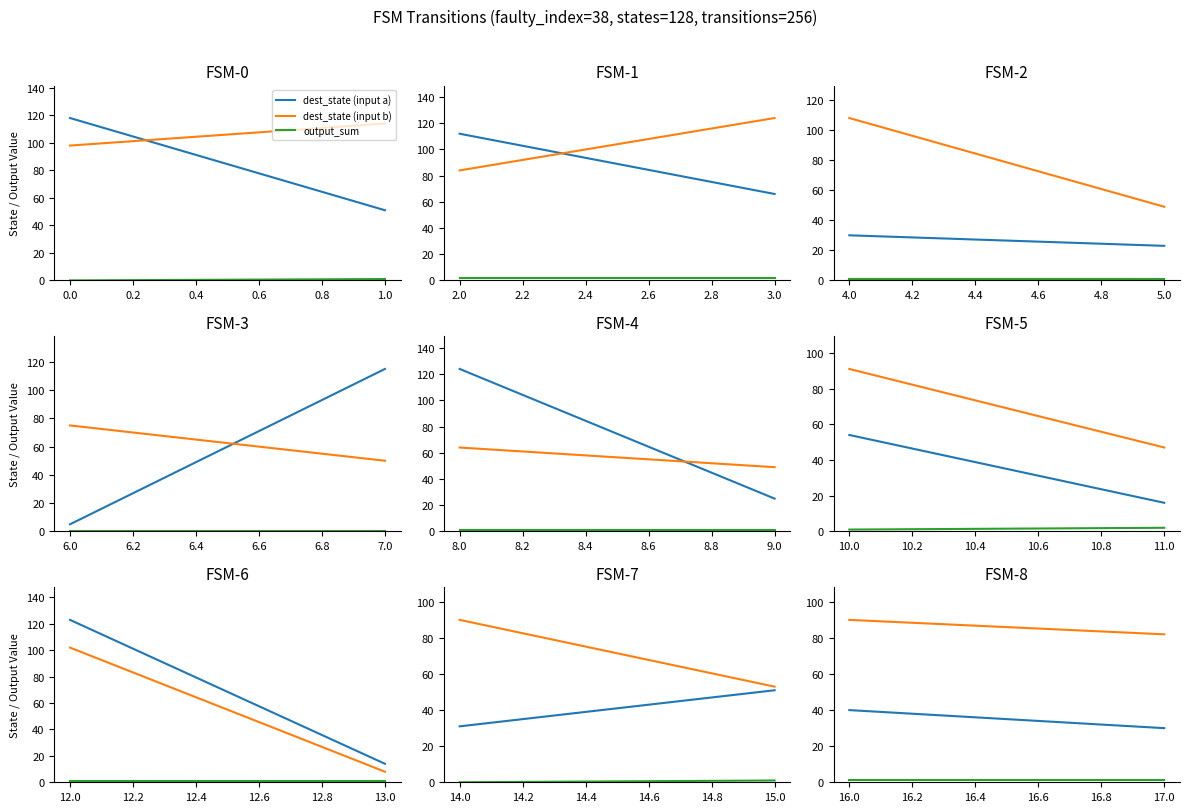

Between 16.0 and 17.0, which series saw the biggest shift?

dest_state (input a)